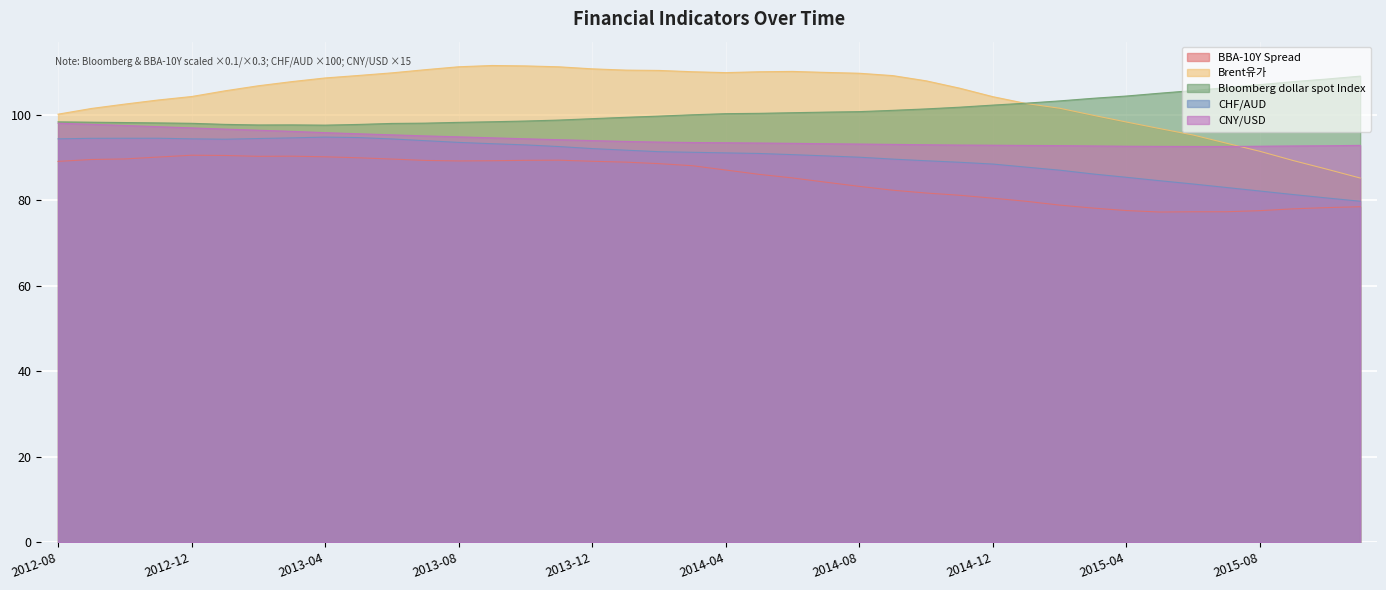

Which category has the lowest value in the Brent유가 series?

2015-11